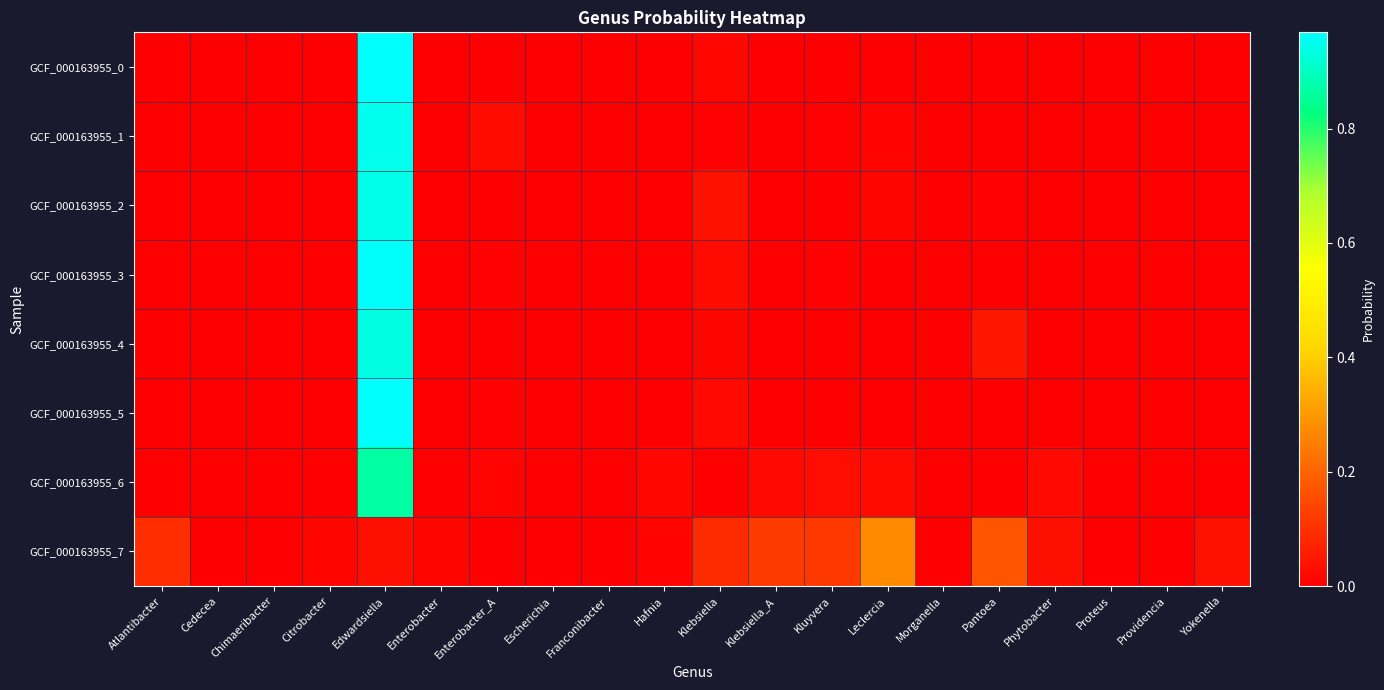

Reading left to right, extract all data points from this chart.

GCF_000163955_0: Atlantibacter=0.0	Cedecea=0.0	Chimaeribacter=0.0	Citrobacter=0.0	Edwardsiella=1.0	Enterobacter=0.0	Enterobacter_A=0.0	Escherichia=0.0	Franconibacter=0.0	Hafnia=0.0	Klebsiella=0.0	Klebsiella_A=0.0	Kluyvera=0.0	Leclercia=0.0	Morganella=0.0	Pantoea=0.0	Phytobacter=0.0	Proteus=0.0	Providencia=0.0	Yokenella=0.0
GCF_000163955_1: Atlantibacter=0.0	Cedecea=0.0	Chimaeribacter=0.0	Citrobacter=0.0	Edwardsiella=0.9	Enterobacter=0.0	Enterobacter_A=0.0	Escherichia=0.0	Franconibacter=0.0	Hafnia=0.0	Klebsiella=0.0	Klebsiella_A=0.0	Kluyvera=0.0	Leclercia=0.0	Morganella=0.0	Pantoea=0.0	Phytobacter=0.0	Proteus=0.0	Providencia=0.0	Yokenella=0.0
GCF_000163955_2: Atlantibacter=0.0	Cedecea=0.0	Chimaeribacter=0.0	Citrobacter=0.0	Edwardsiella=0.9	Enterobacter=0.0	Enterobacter_A=0.0	Escherichia=0.0	Franconibacter=0.0	Hafnia=0.0	Klebsiella=0.0	Klebsiella_A=0.0	Kluyvera=0.0	Leclercia=0.0	Morganella=0.0	Pantoea=0.0	Phytobacter=0.0	Proteus=0.0	Providencia=0.0	Yokenella=0.0
GCF_000163955_3: Atlantibacter=0.0	Cedecea=0.0	Chimaeribacter=0.0	Citrobacter=0.0	Edwardsiella=1.0	Enterobacter=0.0	Enterobacter_A=0.0	Escherichia=0.0	Franconibacter=0.0	Hafnia=0.0	Klebsiella=0.0	Klebsiella_A=0.0	Kluyvera=0.0	Leclercia=0.0	Morganella=0.0	Pantoea=0.0	Phytobacter=0.0	Proteus=0.0	Providencia=0.0	Yokenella=0.0
GCF_000163955_4: Atlantibacter=0.0	Cedecea=0.0	Chimaeribacter=0.0	Citrobacter=0.0	Edwardsiella=0.9	Enterobacter=0.0	Enterobacter_A=0.0	Escherichia=0.0	Franconibacter=0.0	Hafnia=0.0	Klebsiella=0.0	Klebsiella_A=0.0	Kluyvera=0.0	Leclercia=0.0	Morganella=0.0	Pantoea=0.0	Phytobacter=0.0	Proteus=0.0	Providencia=0.0	Yokenella=0.0
GCF_000163955_5: Atlantibacter=0.0	Cedecea=0.0	Chimaeribacter=0.0	Citrobacter=0.0	Edwardsiella=1.0	Enterobacter=0.0	Enterobacter_A=0.0	Escherichia=0.0	Franconibacter=0.0	Hafnia=0.0	Klebsiella=0.0	Klebsiella_A=0.0	Kluyvera=0.0	Leclercia=0.0	Morganella=0.0	Pantoea=0.0	Phytobacter=0.0	Proteus=0.0	Providencia=0.0	Yokenella=0.0
GCF_000163955_6: Atlantibacter=0.0	Cedecea=0.0	Chimaeribacter=0.0	Citrobacter=0.0	Edwardsiella=0.9	Enterobacter=0.0	Enterobacter_A=0.0	Escherichia=0.0	Franconibacter=0.0	Hafnia=0.0	Klebsiella=0.0	Klebsiella_A=0.0	Kluyvera=0.0	Leclercia=0.0	Morganella=0.0	Pantoea=0.0	Phytobacter=0.0	Proteus=0.0	Providencia=0.0	Yokenella=0.0
GCF_000163955_7: Atlantibacter=0.1	Cedecea=0.0	Chimaeribacter=0.0	Citrobacter=0.0	Edwardsiella=0.0	Enterobacter=0.0	Enterobacter_A=0.0	Escherichia=0.0	Franconibacter=0.0	Hafnia=0.0	Klebsiella=0.1	Klebsiella_A=0.1	Kluyvera=0.1	Leclercia=0.3	Morganella=0.0	Pantoea=0.2	Phytobacter=0.0	Proteus=0.0	Providencia=0.0	Yokenella=0.0